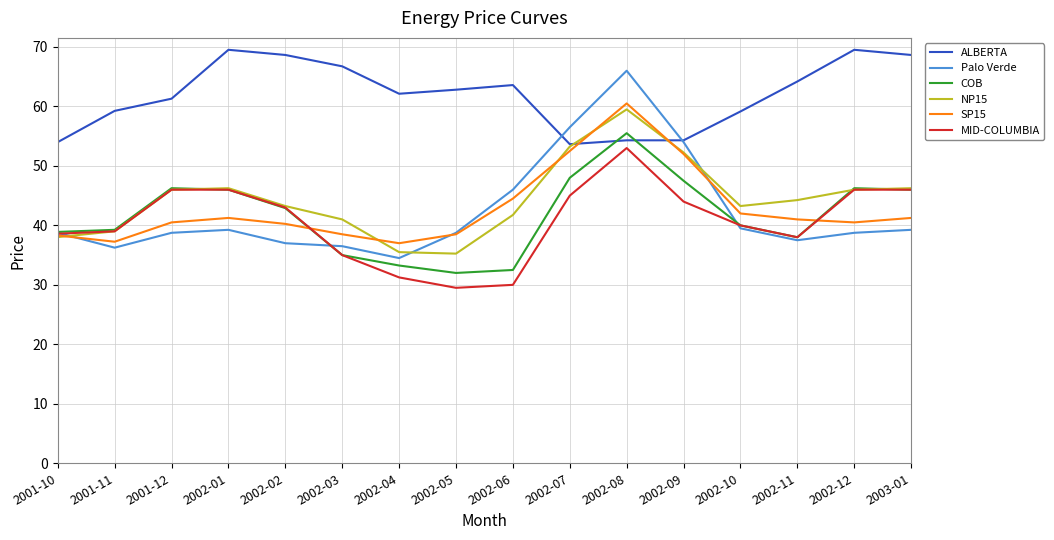

What position from the right is 2002-01?

13